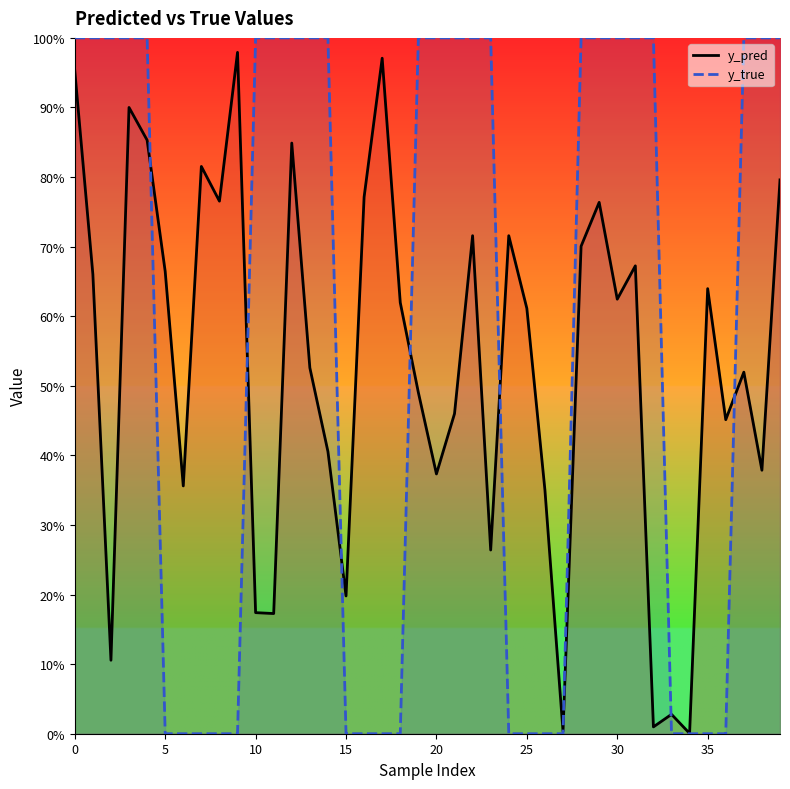

The value of y_pred at 35 is 0.4. True or false?

False